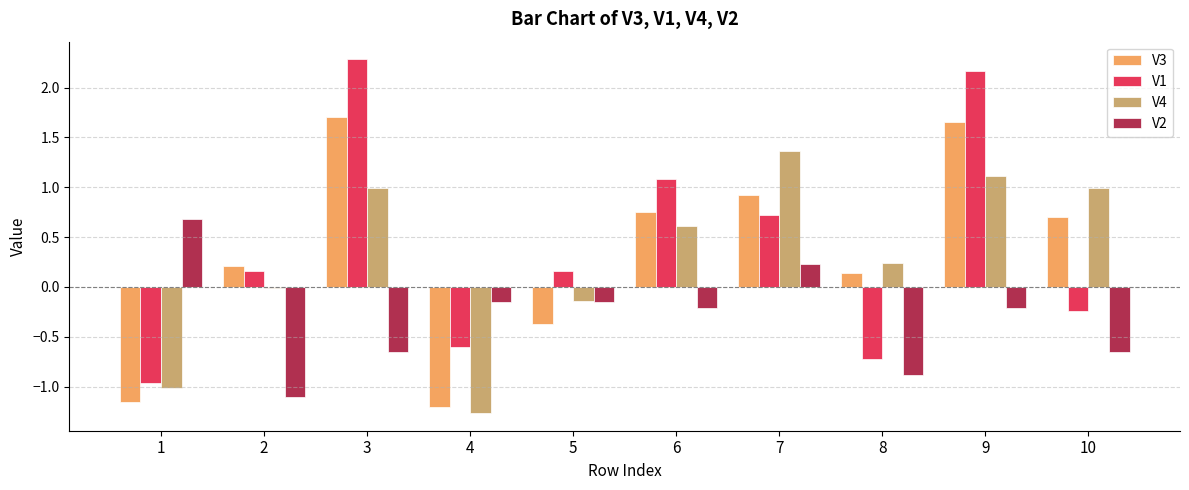

How many data points in V1 are above 0?

6